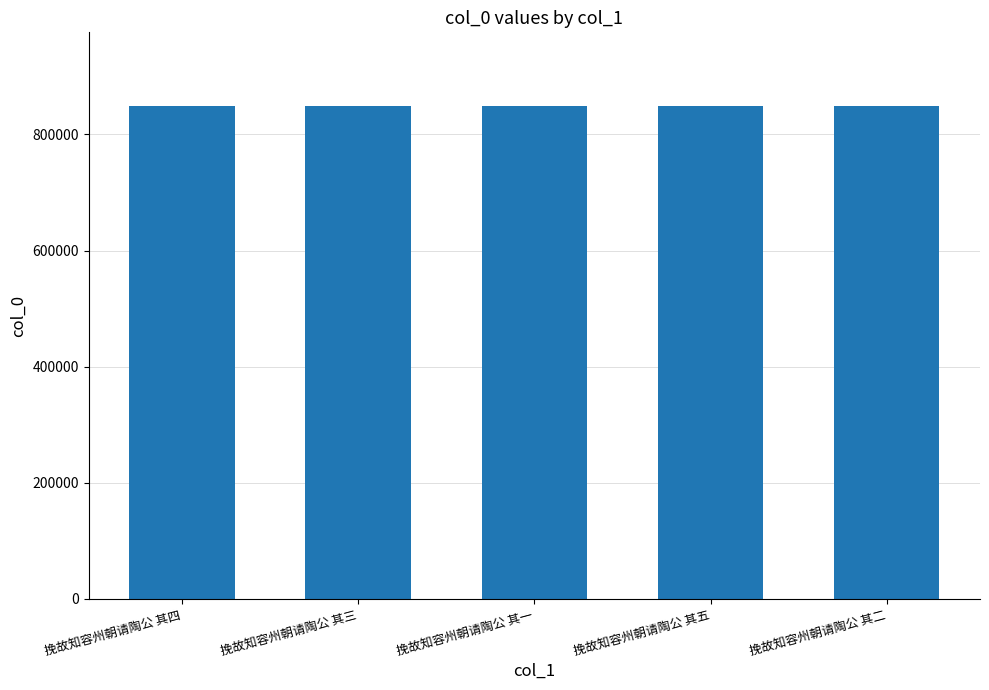

What is the label of the 1st bar from the right?

挽故知容州朝请陶公 其二